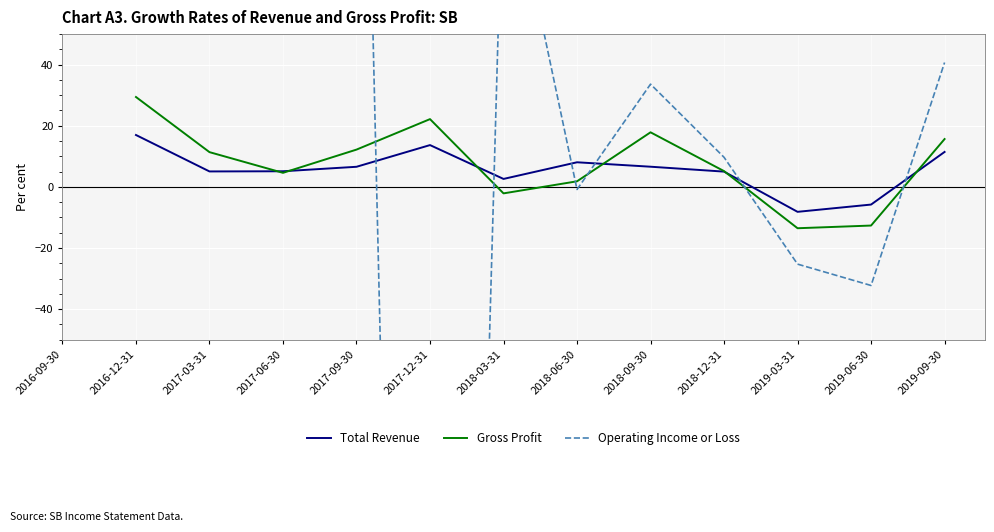

The value of Total Revenue at 2019-09-30 is 19.6. True or false?

False